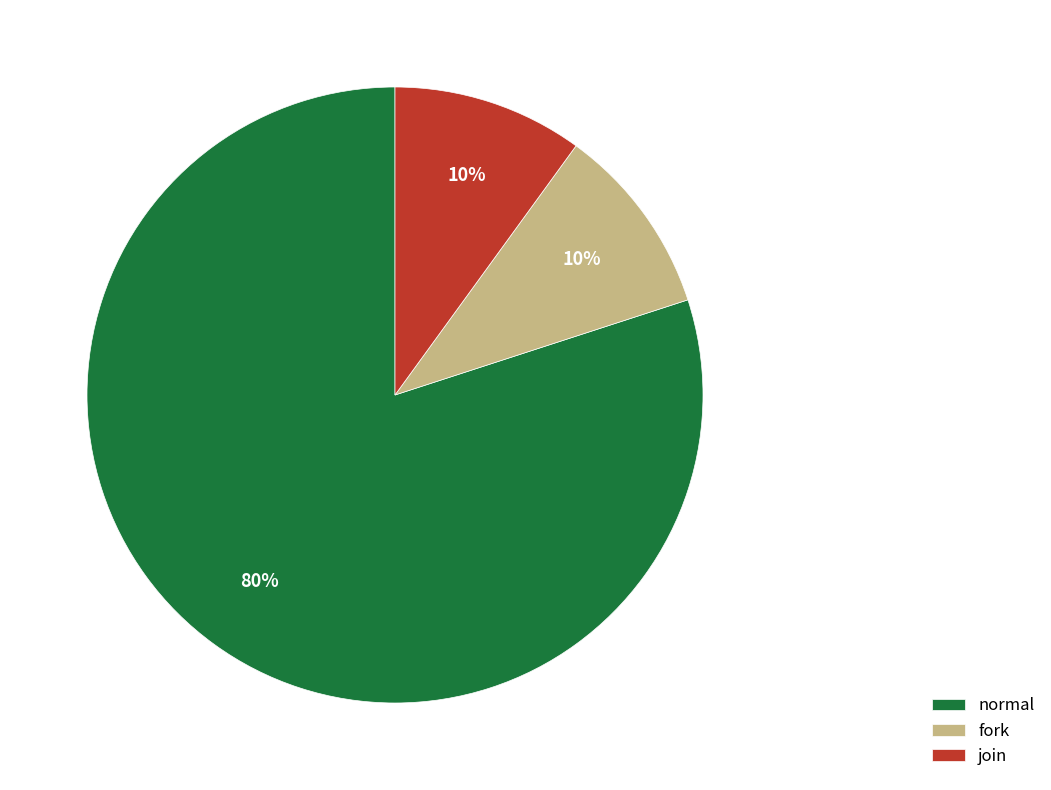

To the nearest percent, what is the difference between the largest and smallest slice percentages?

70%